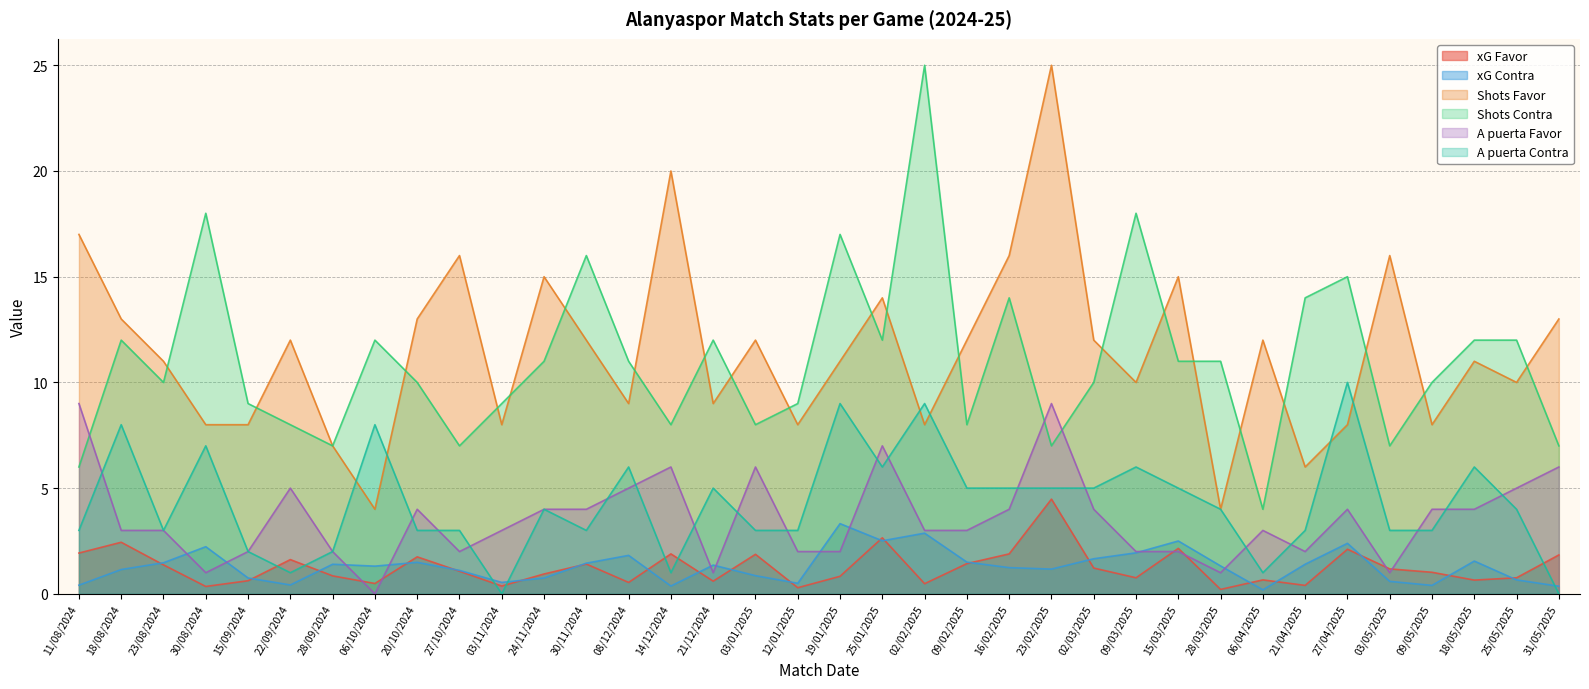

How many lines are shown in the chart?

6